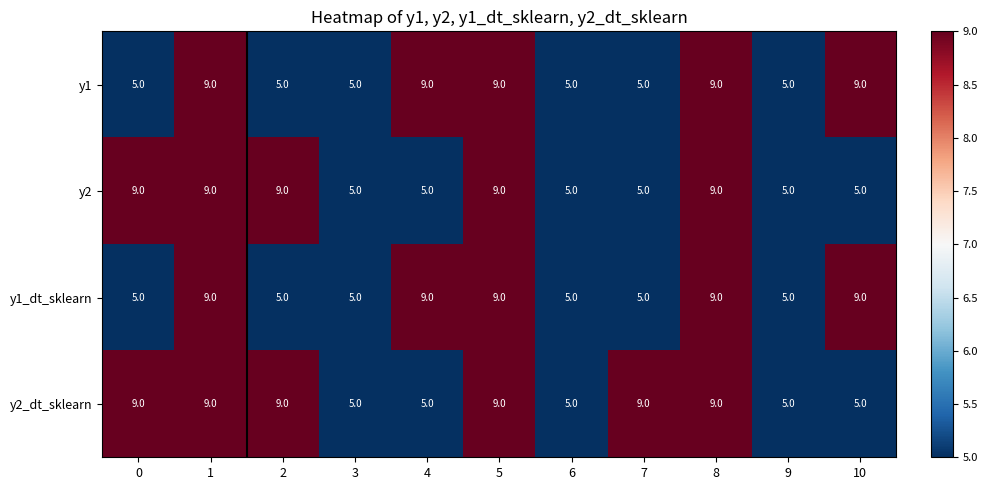

Which series changed the most between 2 and 7?

y2